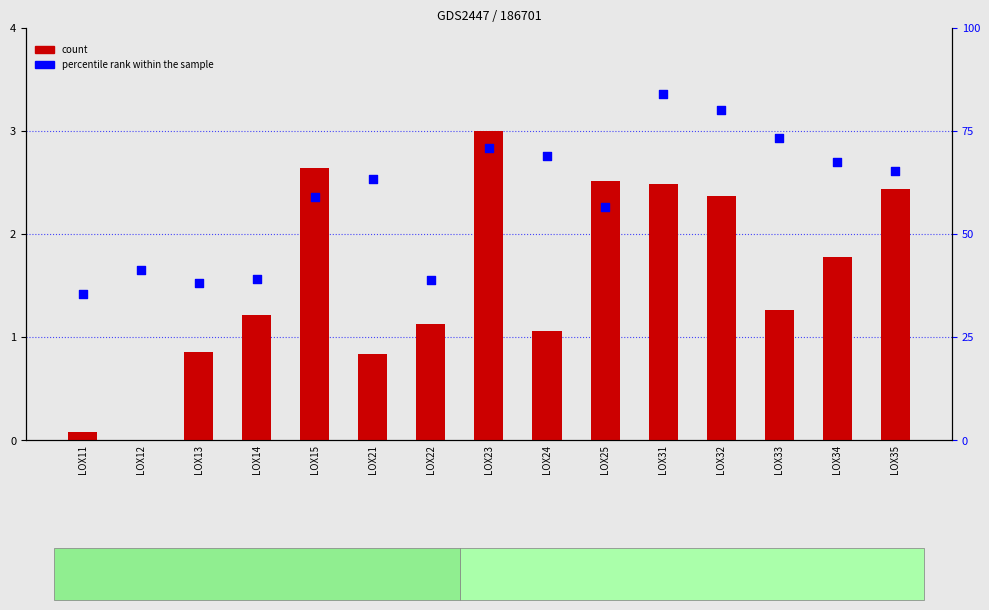

At which category is the sum across all series the highest?

LOX31